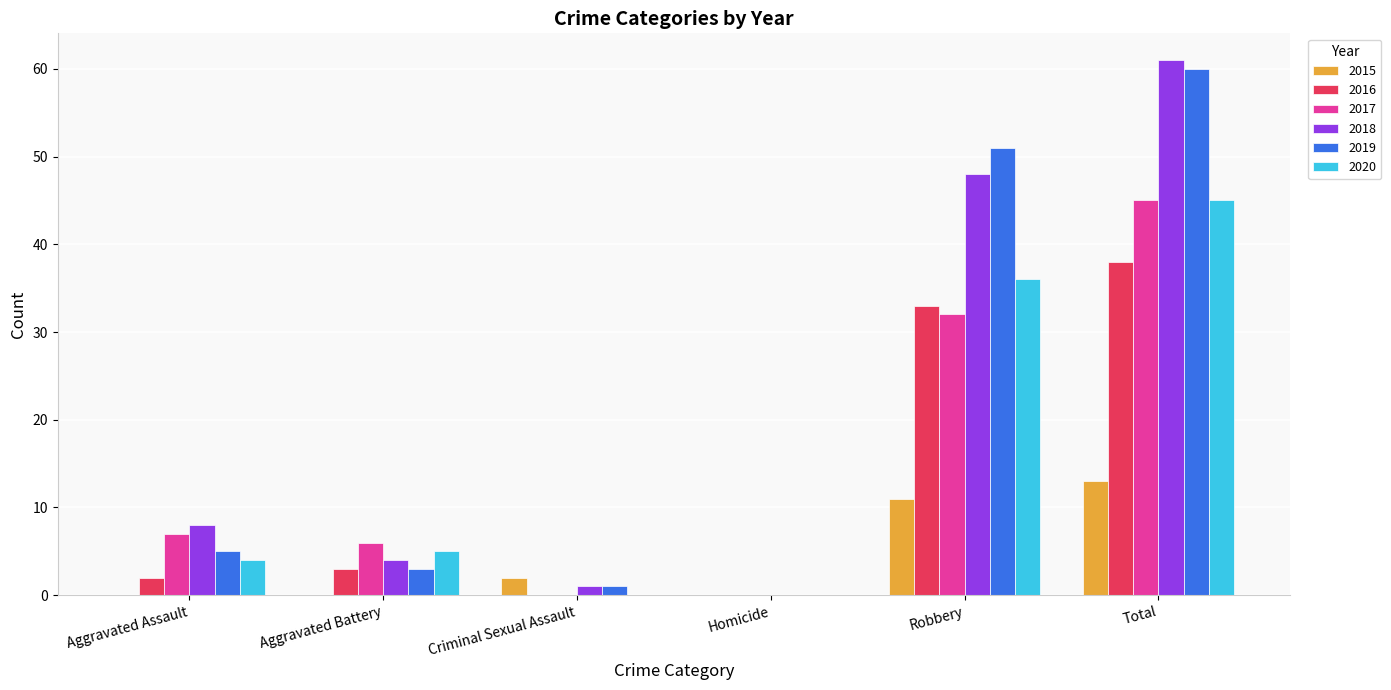

What are all the series names shown in the legend?

2015, 2016, 2017, 2018, 2019, 2020